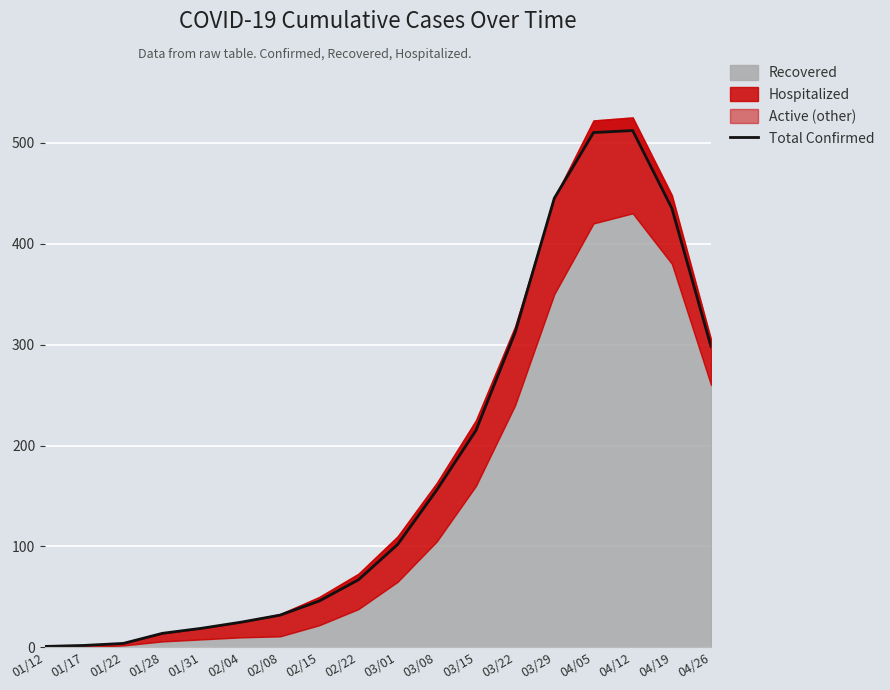

What is the maximum value shown in the chart?

512